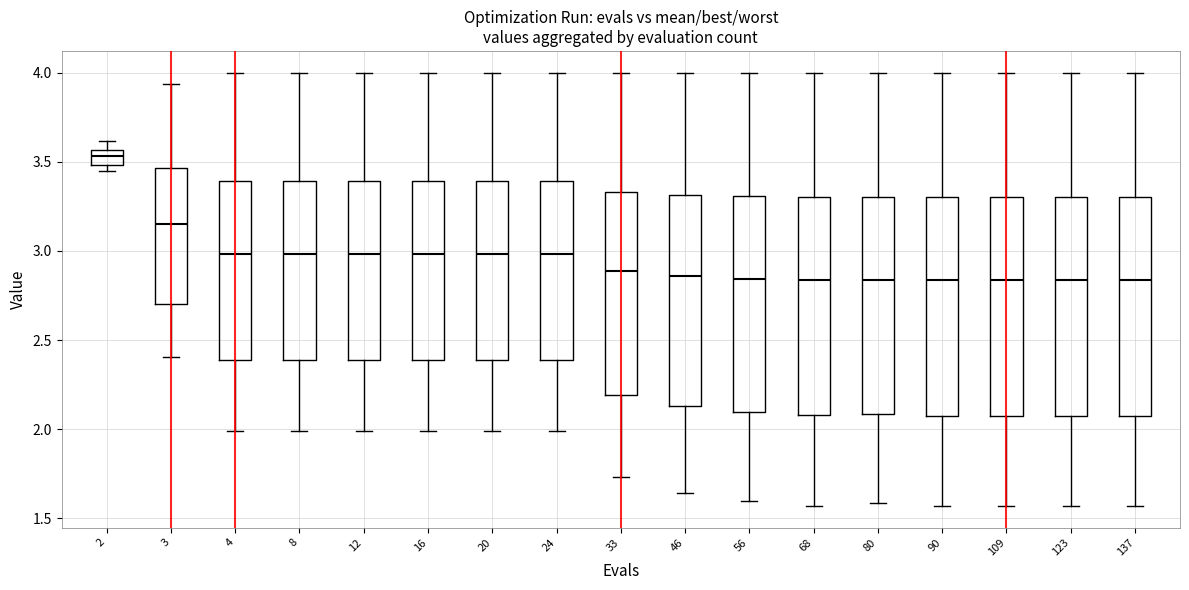

Reading left to right, read every box against the y-axis: the position of its median line, the range the box covers, and the ends of its whiskers. The values are not printed on the chart, so give them approximately, as read against the axis.

2: median 3.55 (inside the box), box 3.50 to 3.55, whiskers 3.45 to 3.60
3: median 3.15, box 2.70 to 3.45, whiskers 2.40 to 3.95
4: median 3.00, box 2.40 to 3.40, whiskers 2.00 to 4.00
8: median 3.00, box 2.40 to 3.40, whiskers 2.00 to 4.00
12: median 3.00, box 2.40 to 3.40, whiskers 2.00 to 4.00
16: median 3.00, box 2.40 to 3.40, whiskers 2.00 to 4.00
20: median 3.00, box 2.40 to 3.40, whiskers 2.00 to 4.00
24: median 3.00, box 2.40 to 3.40, whiskers 2.00 to 4.00
33: median 2.90, box 2.20 to 3.35, whiskers 1.75 to 4.00
46: median 2.85, box 2.15 to 3.30, whiskers 1.65 to 4.00
56: median 2.85, box 2.10 to 3.30, whiskers 1.60 to 4.00
68: median 2.85, box 2.10 to 3.30, whiskers 1.55 to 4.00
80: median 2.85, box 2.10 to 3.30, whiskers 1.60 to 4.00
90: median 2.85, box 2.10 to 3.30, whiskers 1.55 to 4.00
109: median 2.85, box 2.10 to 3.30, whiskers 1.55 to 4.00
123: median 2.85, box 2.10 to 3.30, whiskers 1.55 to 4.00
137: median 2.85, box 2.10 to 3.30, whiskers 1.55 to 4.00